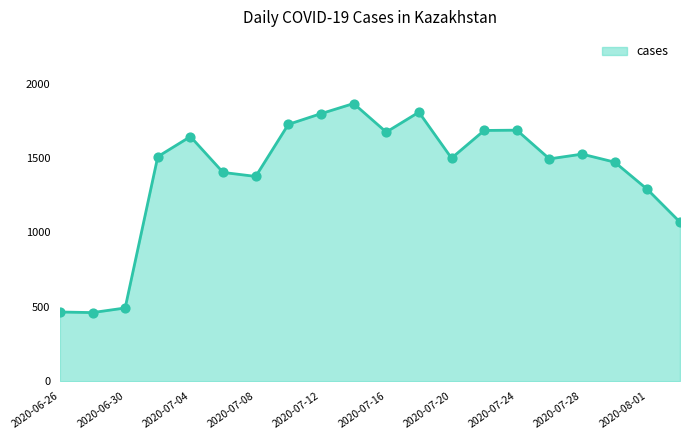

What is the maximum value shown in the chart?

1866